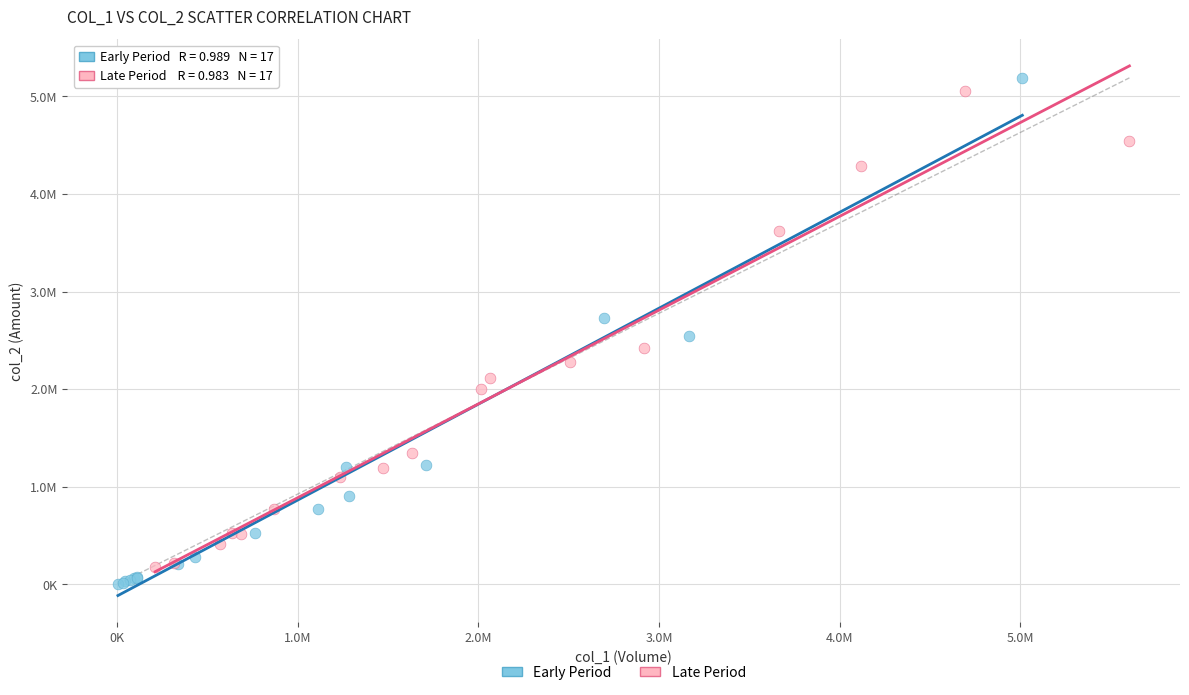

What are all the series names shown in the legend?

Early Period, Late Period